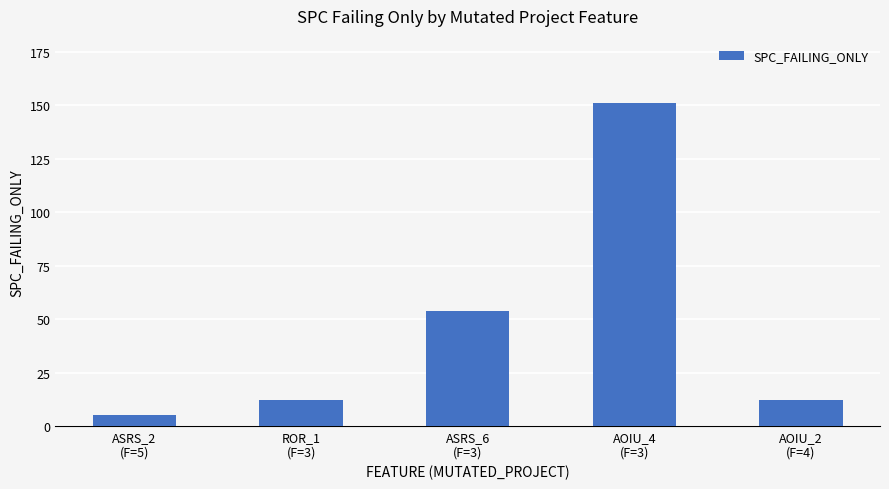

Is it true that the value at ASRS_6
(F=3) is 54?

True